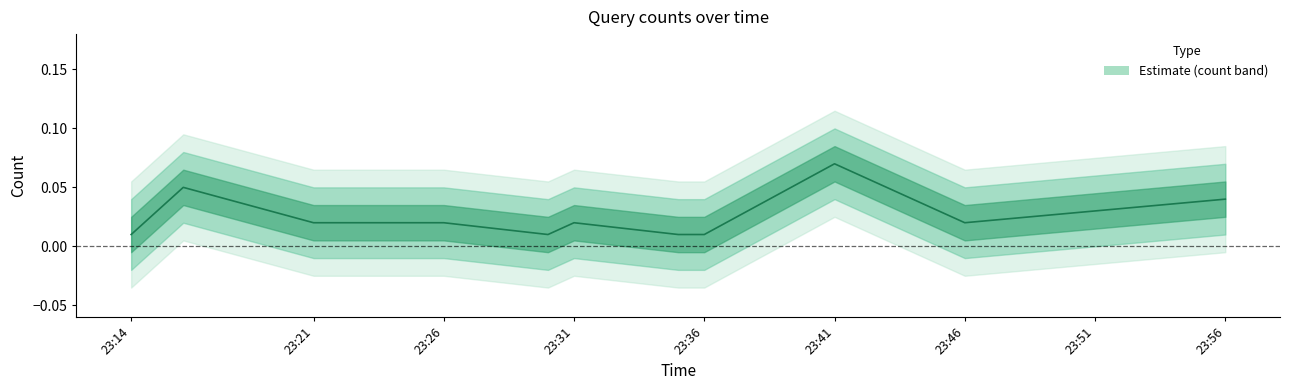

Reading left to right, list all the values displayed in this chart.

0.0	0.1	0.0	0.0	0.0	0.0	0.0	0.0	0.1	0.0	0.0	0.0